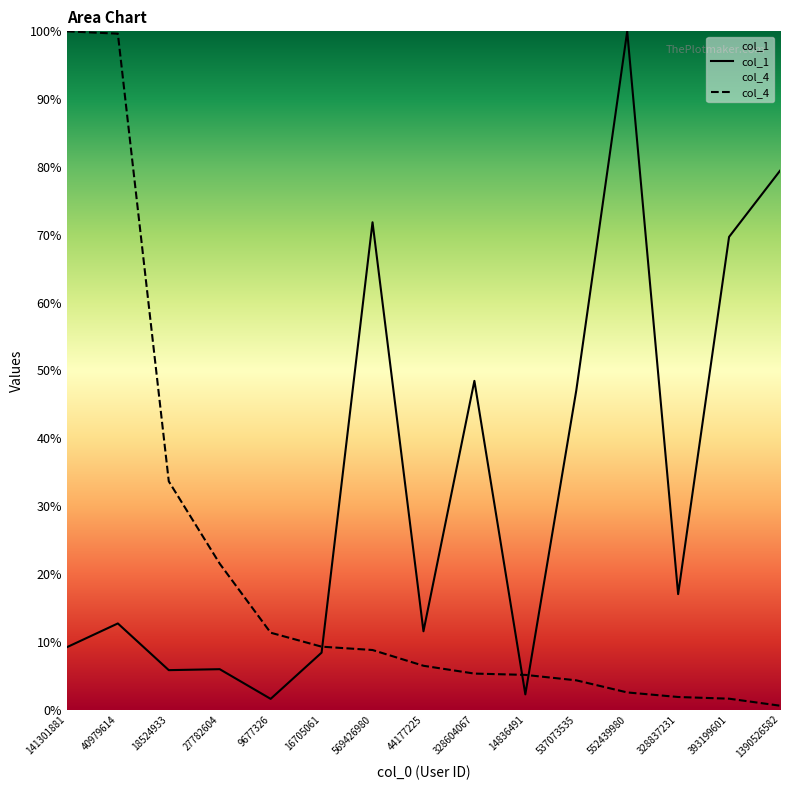

How many distinct data groups are displayed?

2